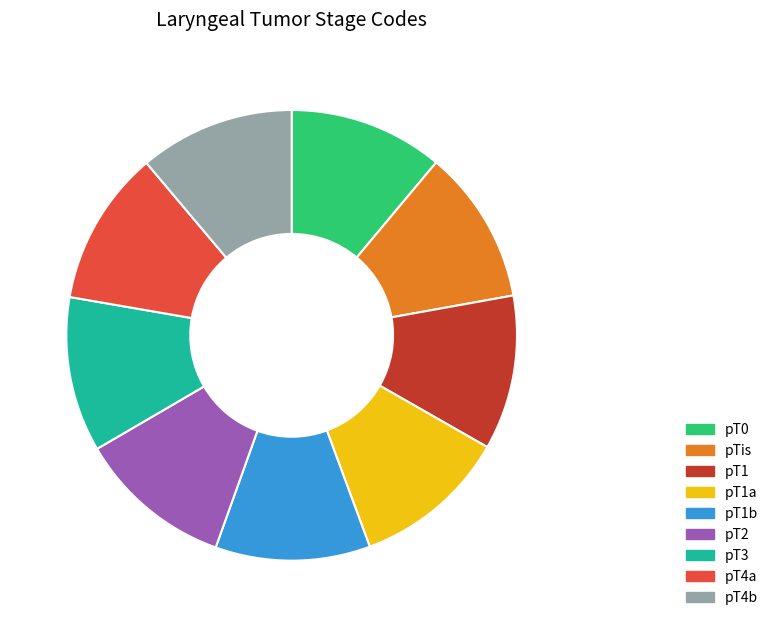

Is it true that pT4a is 21% of the pie?

False